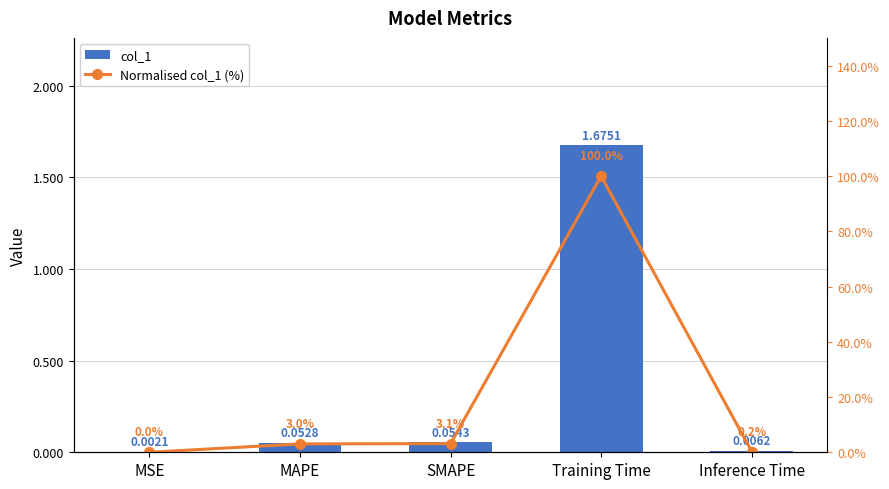

What is the difference between the second highest and minimum values in the col_1 series?

0.1